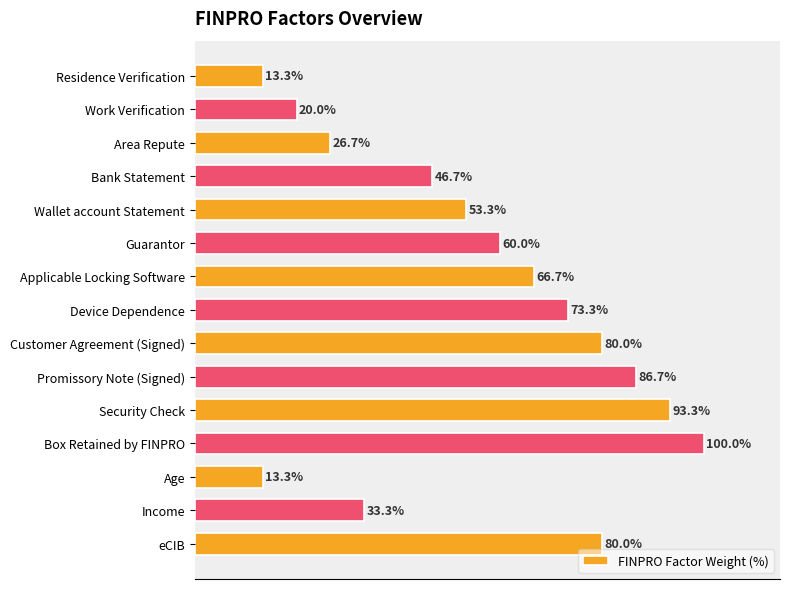

At which category does the chart reach its peak across all series?

Box Retained by FINPRO